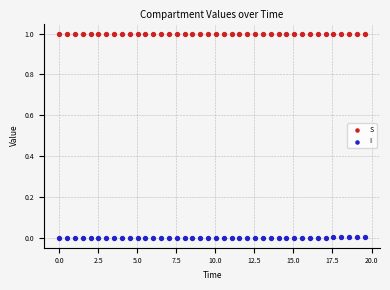

Which series contains the lowest Y value?

I